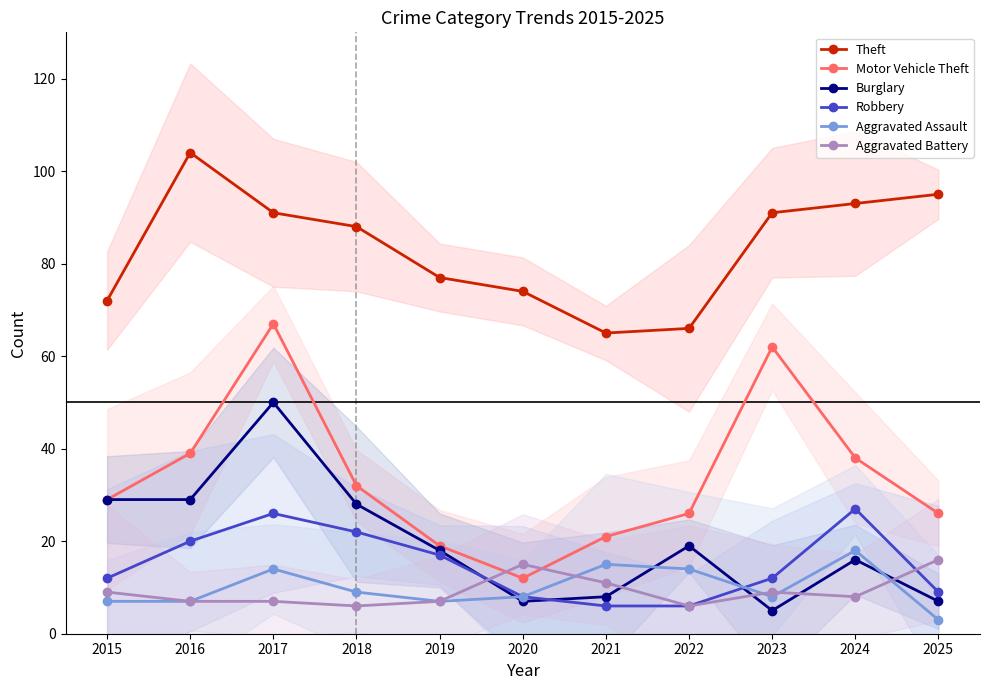

Where is Robbery nearest to the value 16?

2019